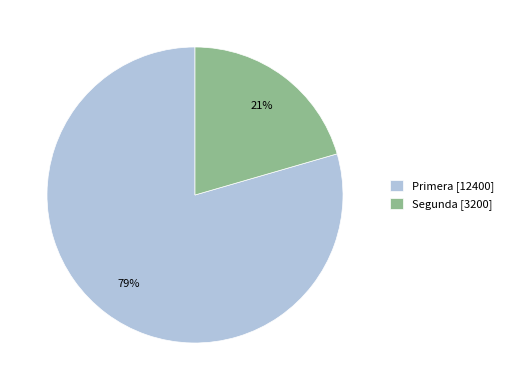

Is it true that Segunda is 11% of the pie?

False